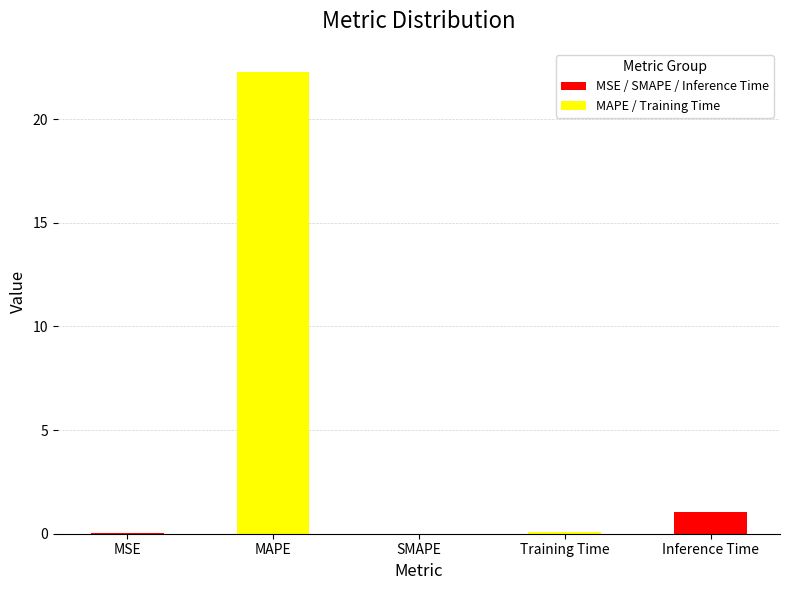

The value at MAPE is 22.3. True or false?

True